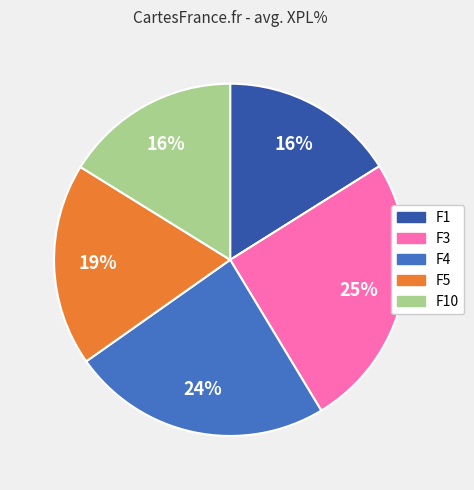

To the nearest percent, what is the average slice percentage?

20%